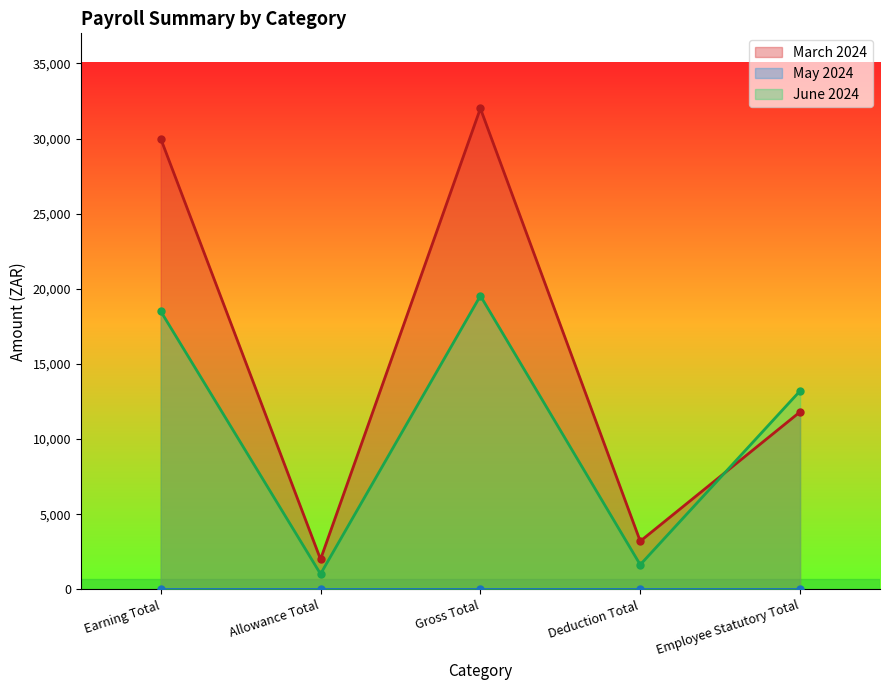

How many data points in March 2024 are less than 11813?

2